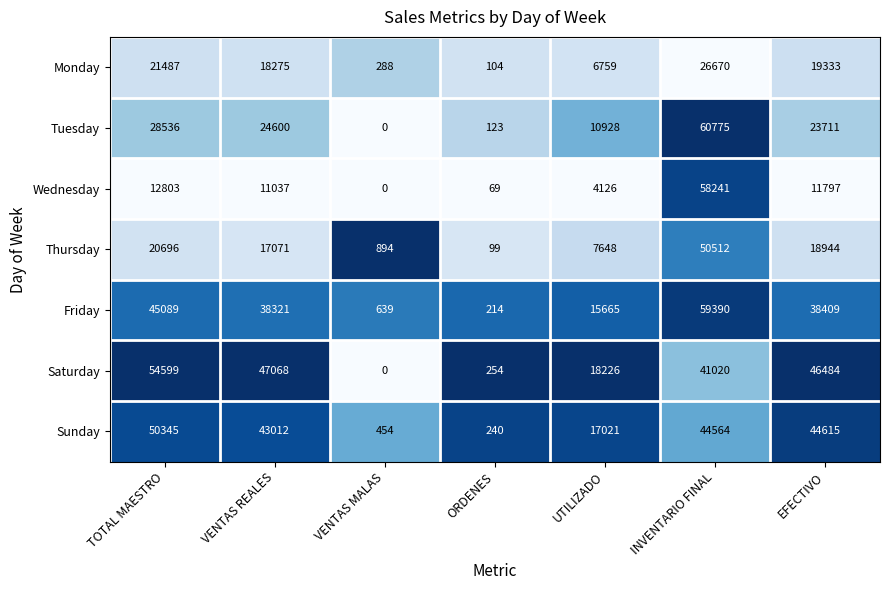

At which category is the sum across all series the highest?

INVENTARIO FINAL